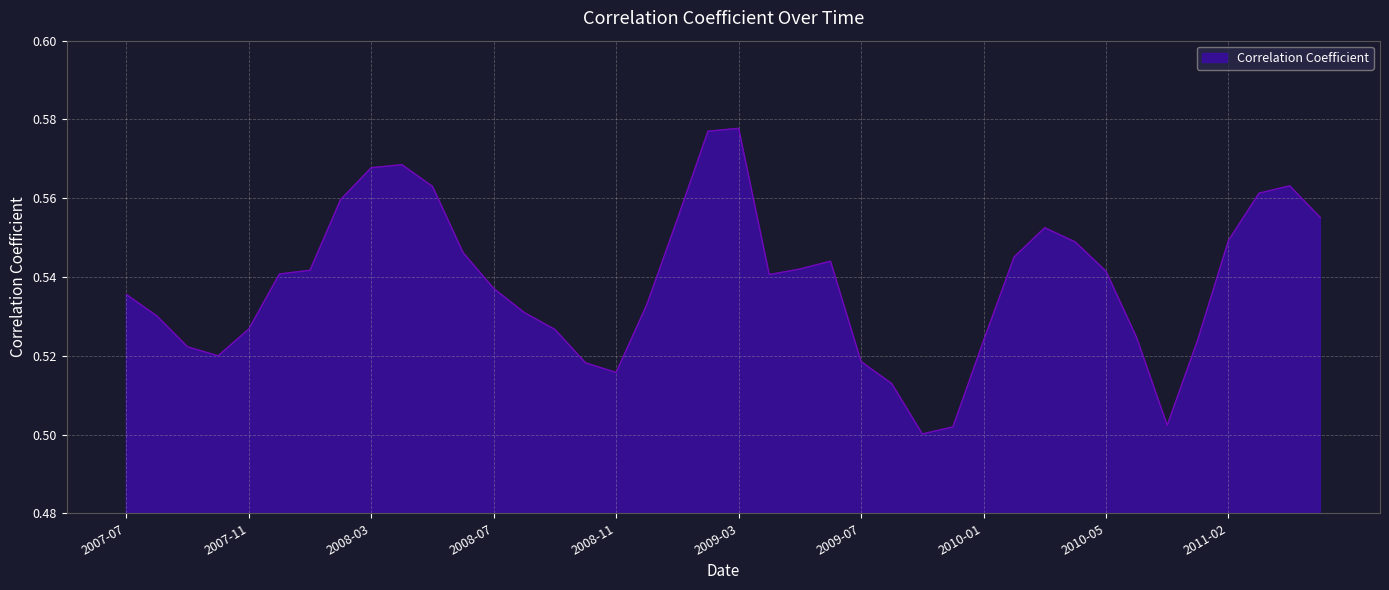

Does the chart display data point markers on the line(s)?

No